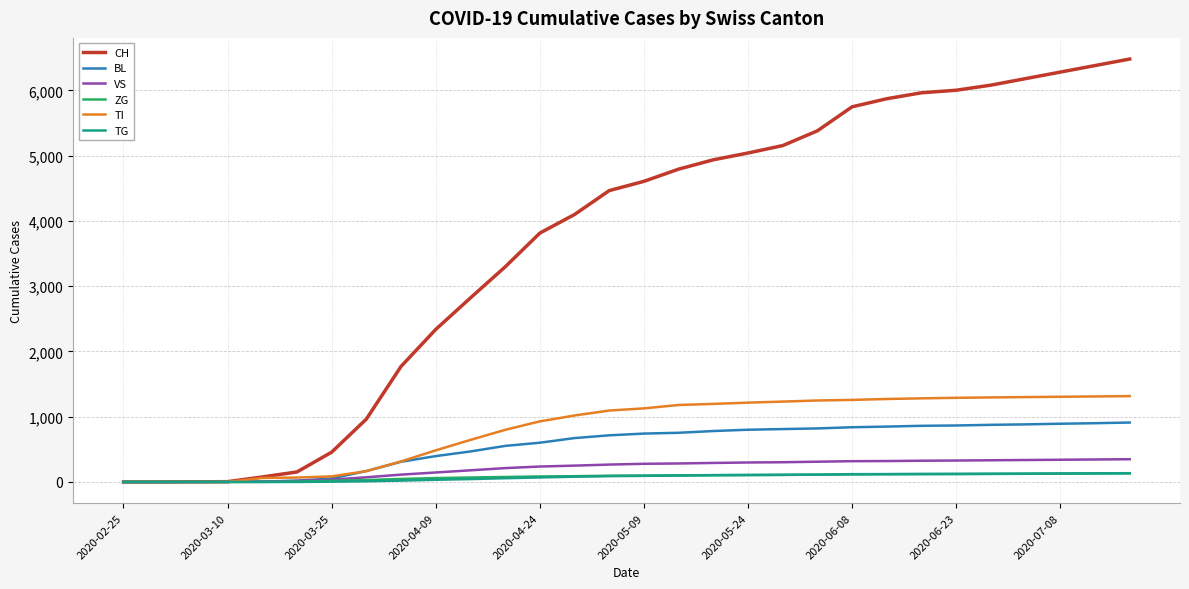

Which series has the largest total across all categories?

CH